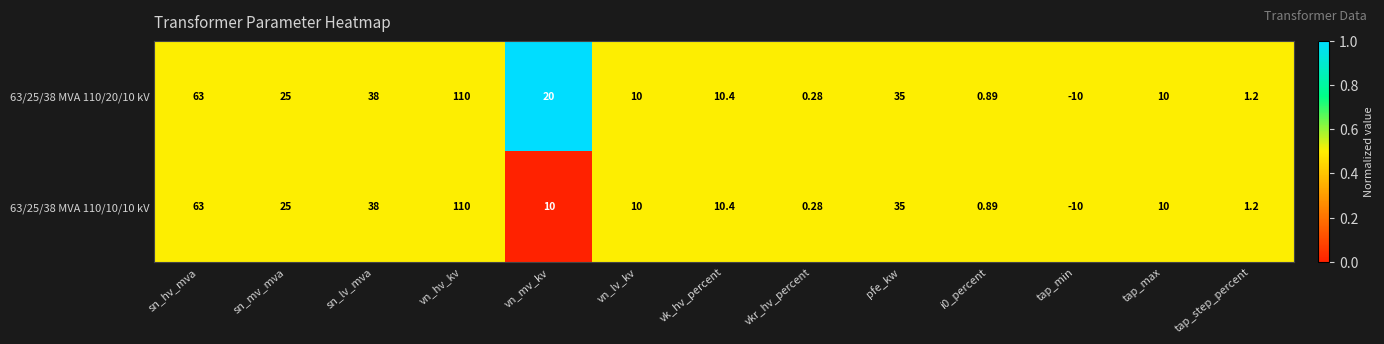

At which label is 63/25/38 MVA 110/20/10 kV closest to 50?

sn_lv_mva